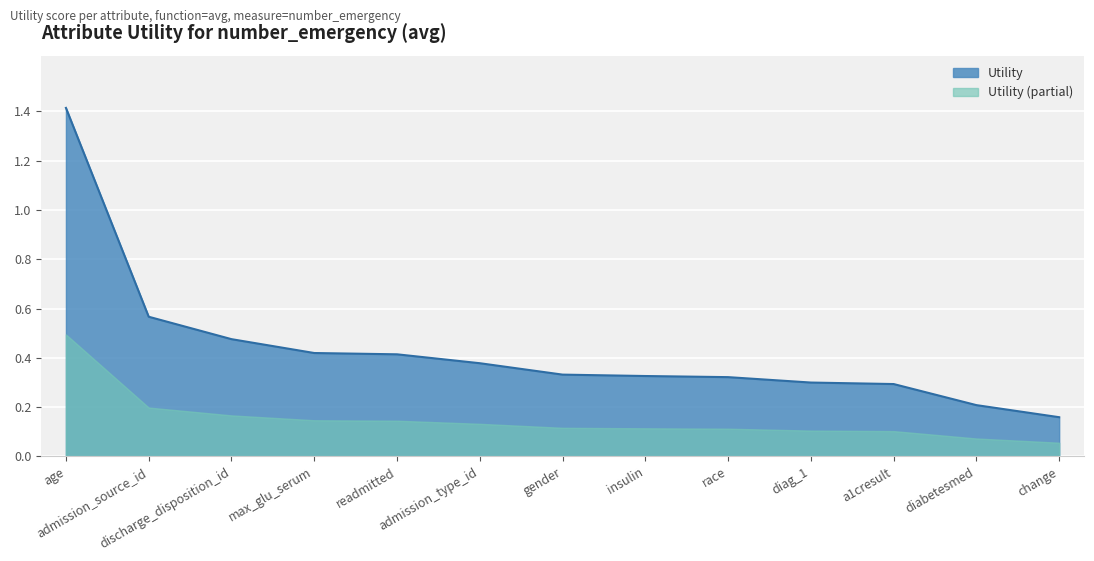

List the labels in order of value, smallest first.

change, diabetesmed, a1cresult, diag_1, race, insulin, gender, admission_type_id, readmitted, max_glu_serum, discharge_disposition_id, admission_source_id, age